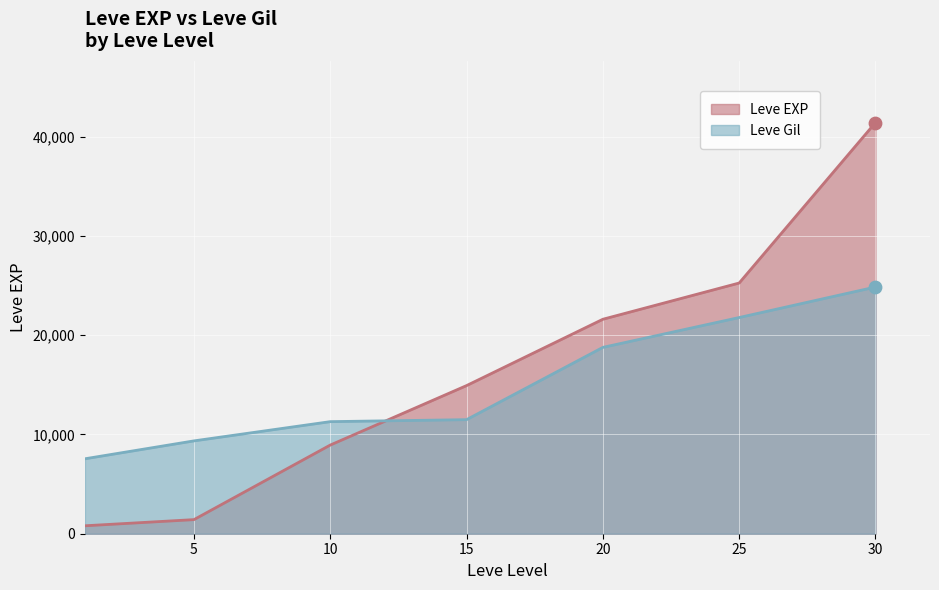

Is the value of Leve EXP at 30 greater than the value of Leve Gil at 5?

Yes